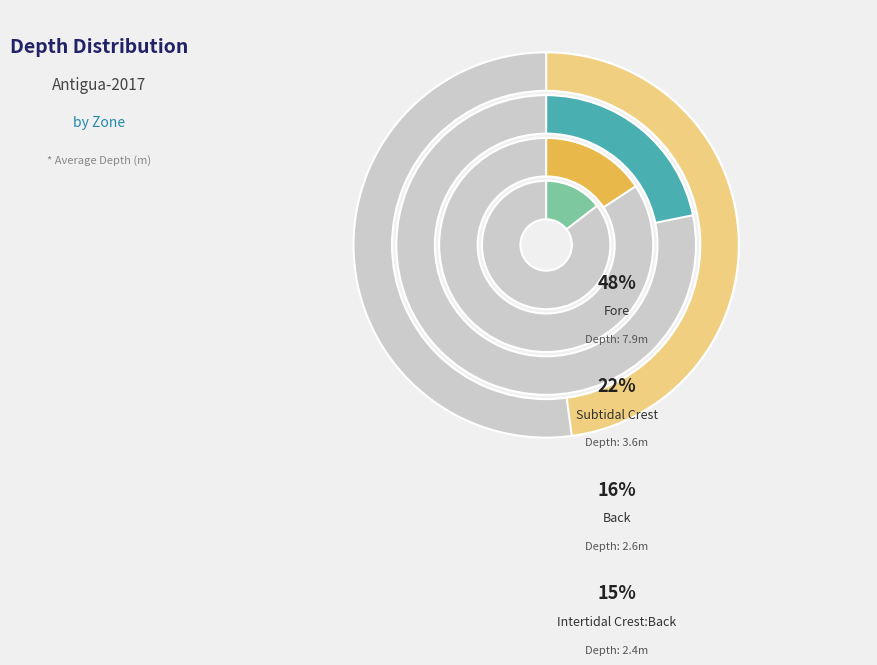

To the nearest percent, what is the difference between the largest and smallest slice percentages?

33%